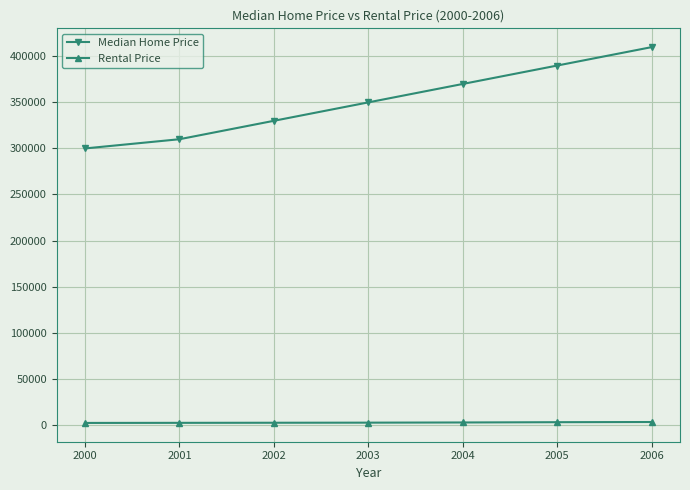

Which series changed the most between 2002 and 2005?

Median Home Price